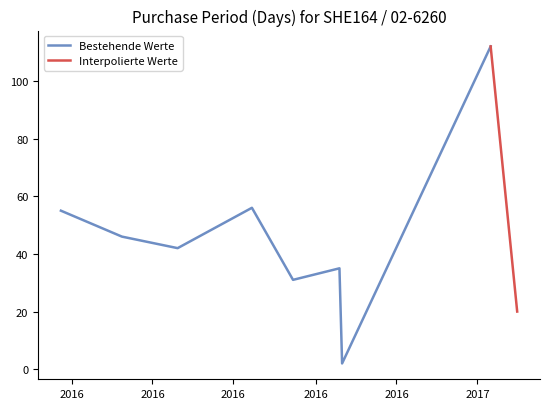

Where does the data first go above 42?

2016-02-22